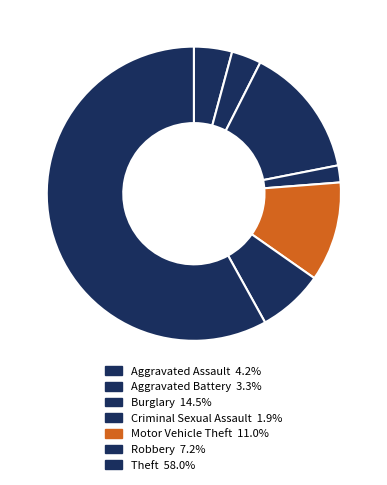

What portion of the pie excludes Robbery?

92.8%